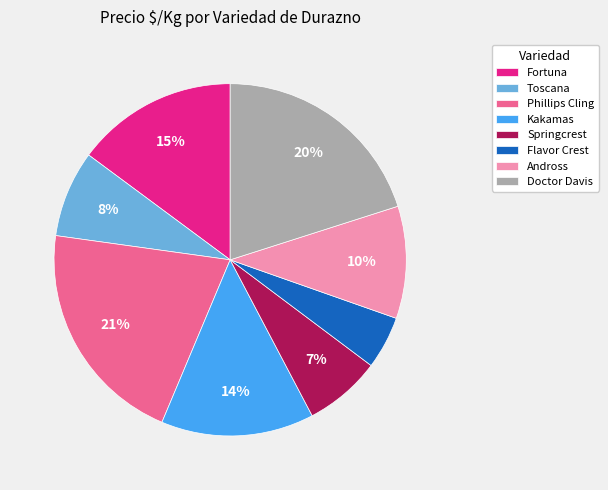

Is there a majority slice in this chart?

No